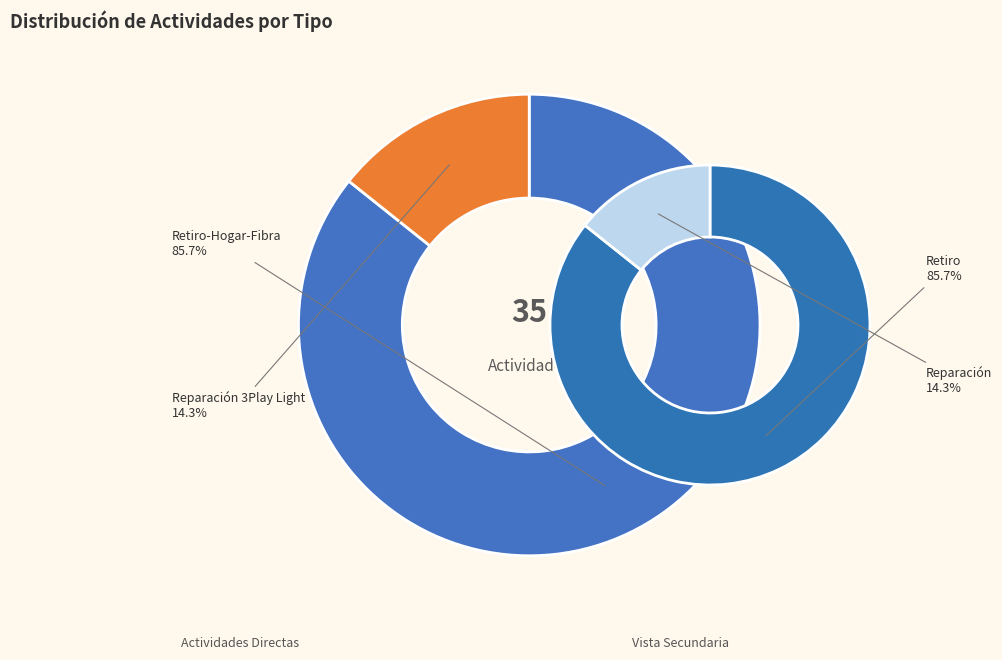

What is the majority slice?

Retiro-Hogar-Fibra